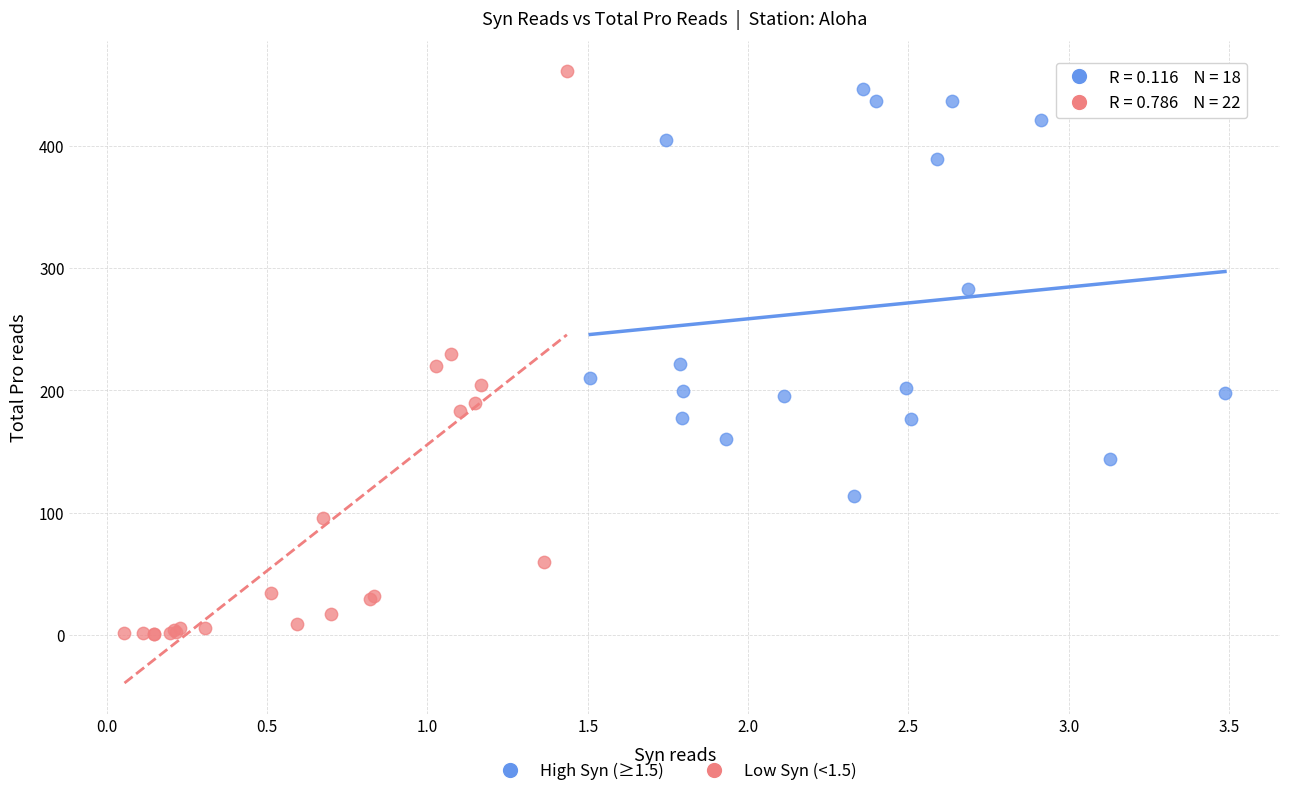

Which series has the widest spread of Y values?

Low Syn (<1.5)